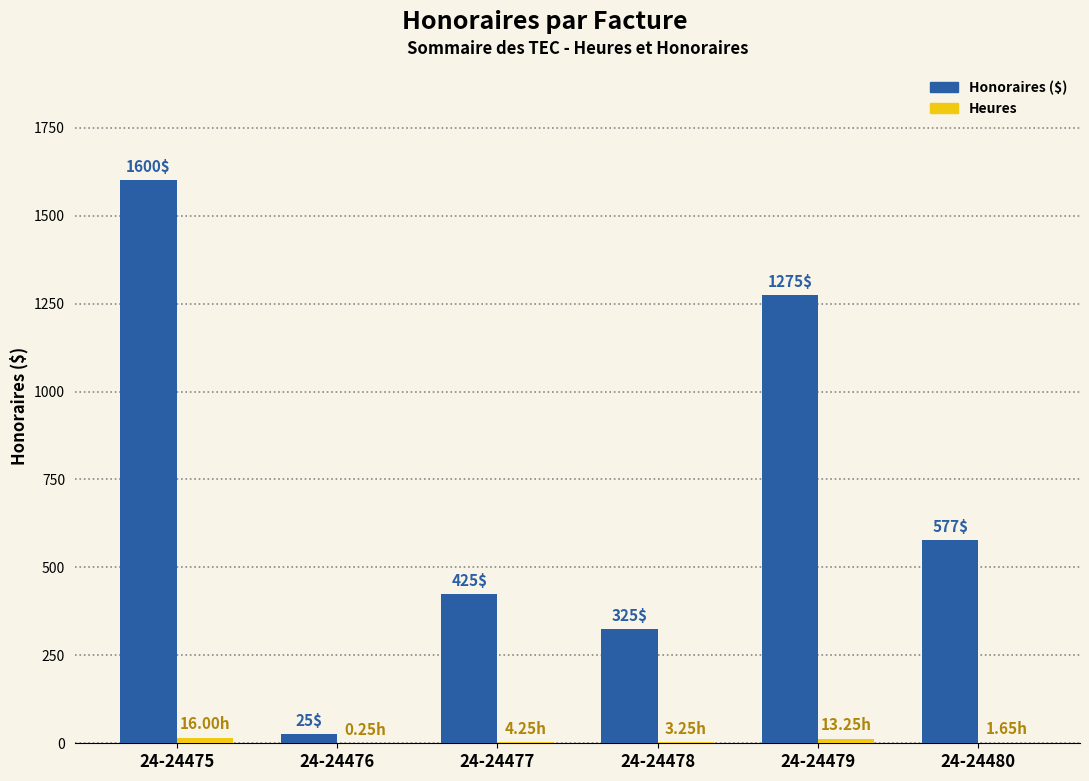

How many series are shown in this chart?

2